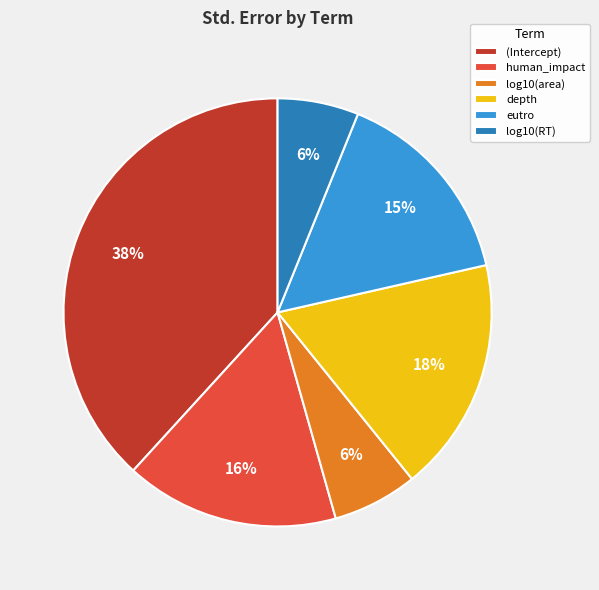

How many segments does this pie chart have?

6